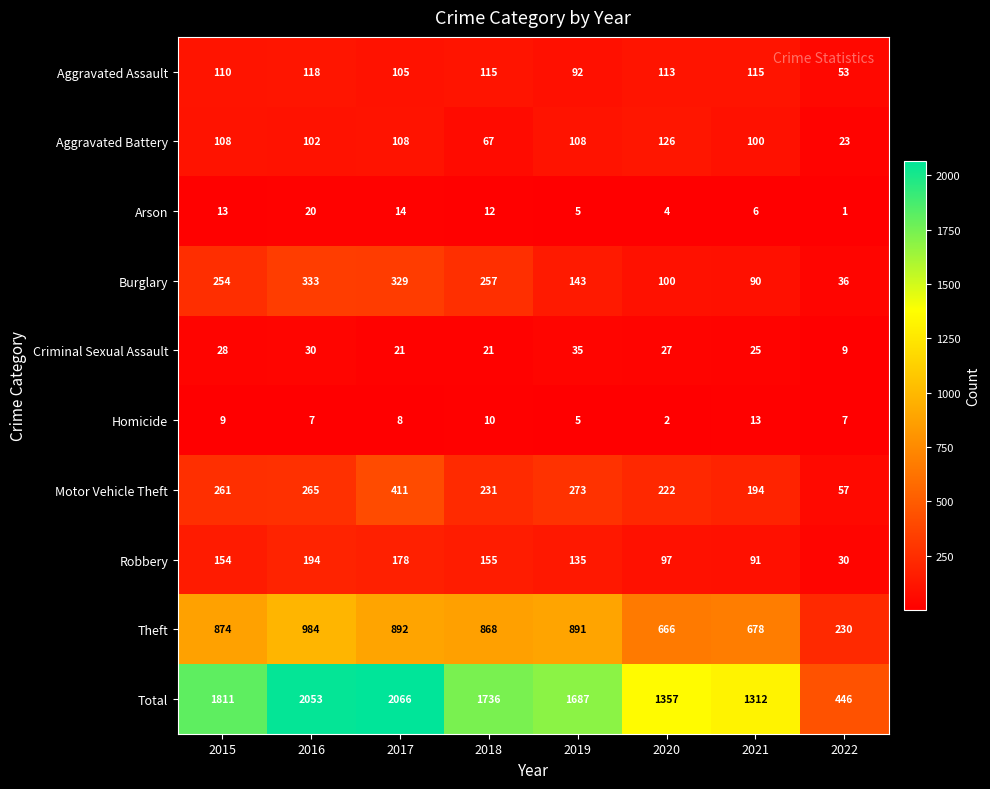

Rank the series at 2015 from lowest to highest value.

Homicide, Arson, Criminal Sexual Assault, Aggravated Battery, Aggravated Assault, Robbery, Burglary, Motor Vehicle Theft, Theft, Total